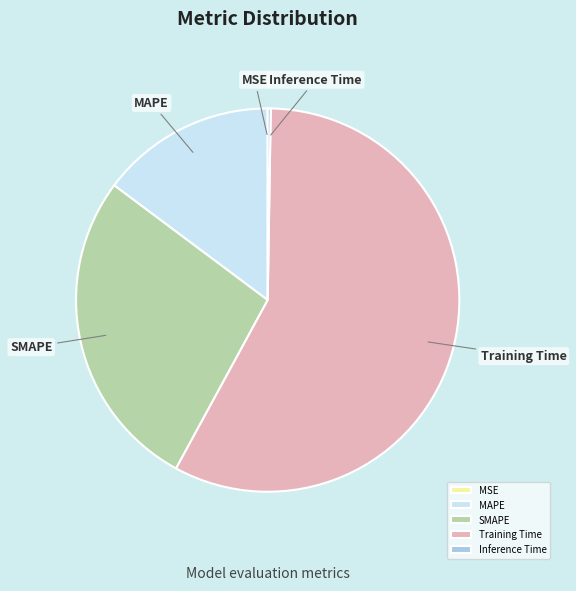

What is the majority slice?

Training Time